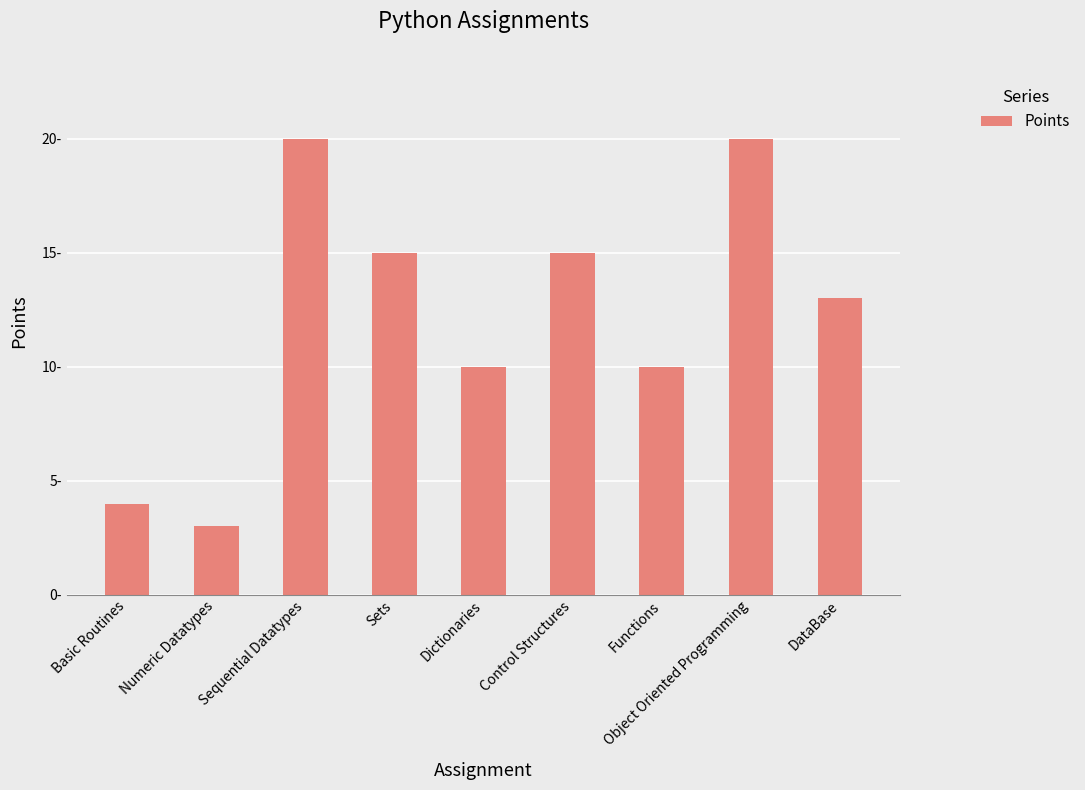

Does the chart contain stacked bars?

No